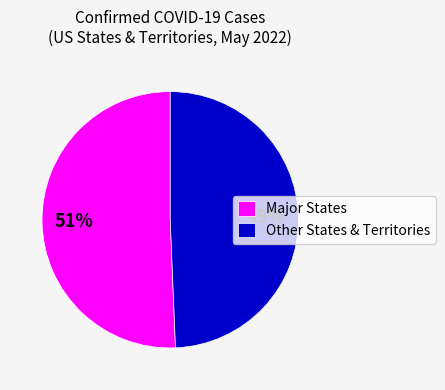

Does Major States represent more than half of the total?

Yes